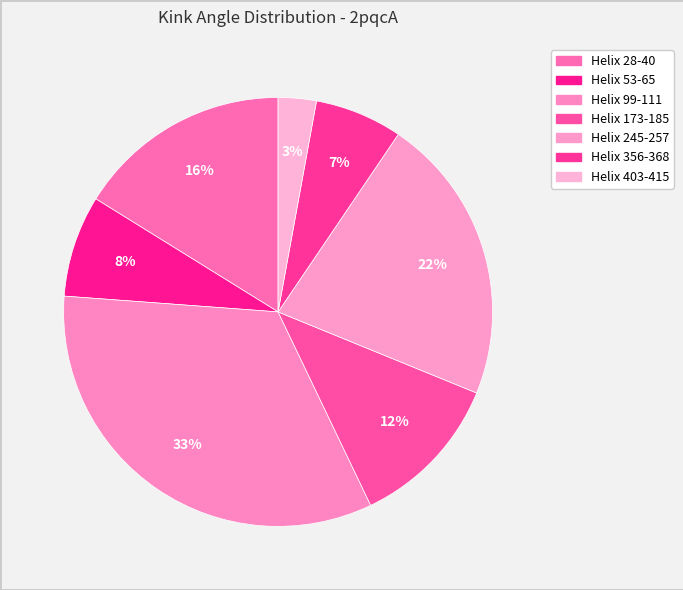

Combined, what portion of the pie is Helix 173-185 and Helix 356-368?

18.3%